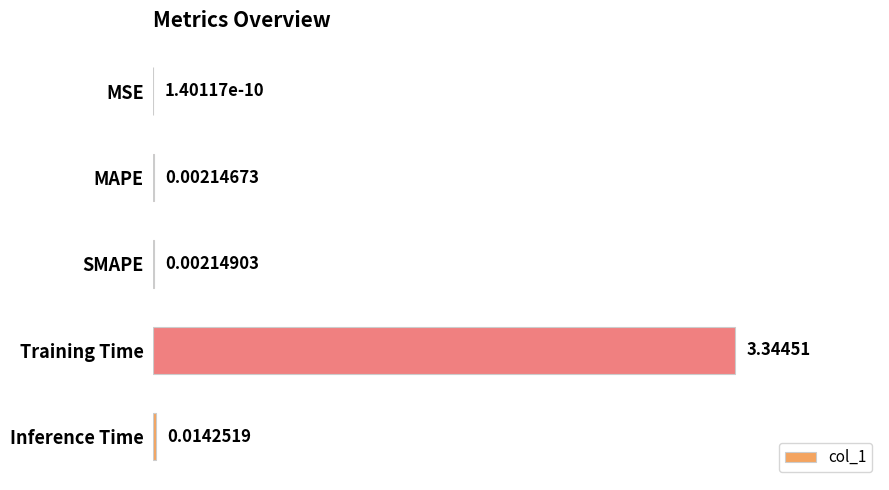

What is the sum of all values?

3.4